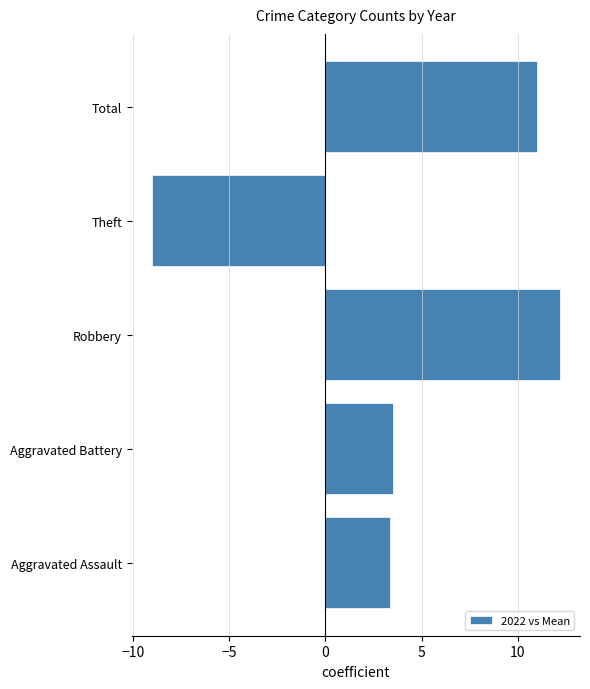

Reading bottom to top, list all the values displayed in this chart.

Aggravated Assault=3.3	Aggravated Battery=3.5	Robbery=12.2	Theft=-9.0	Total=11.0